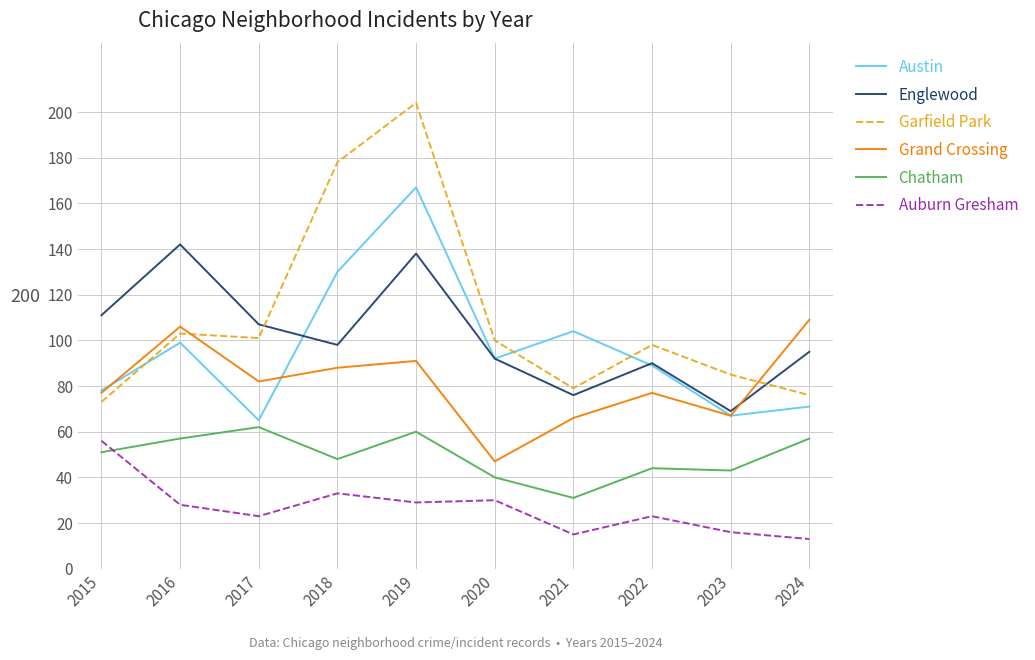

List the series in order of their peak value, lowest first.

Auburn Gresham, Chatham, Grand Crossing, Englewood, Austin, Garfield Park